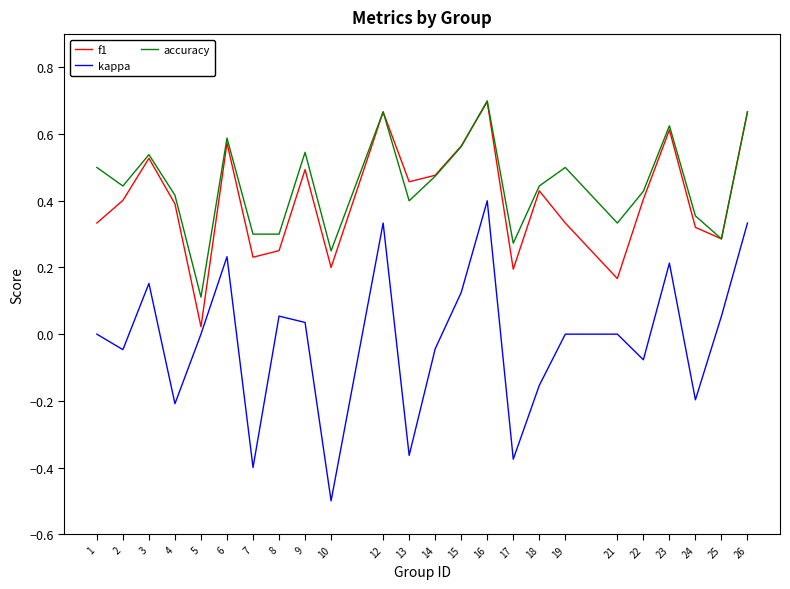

True or false: accuracy and kappa cross at least once.

False